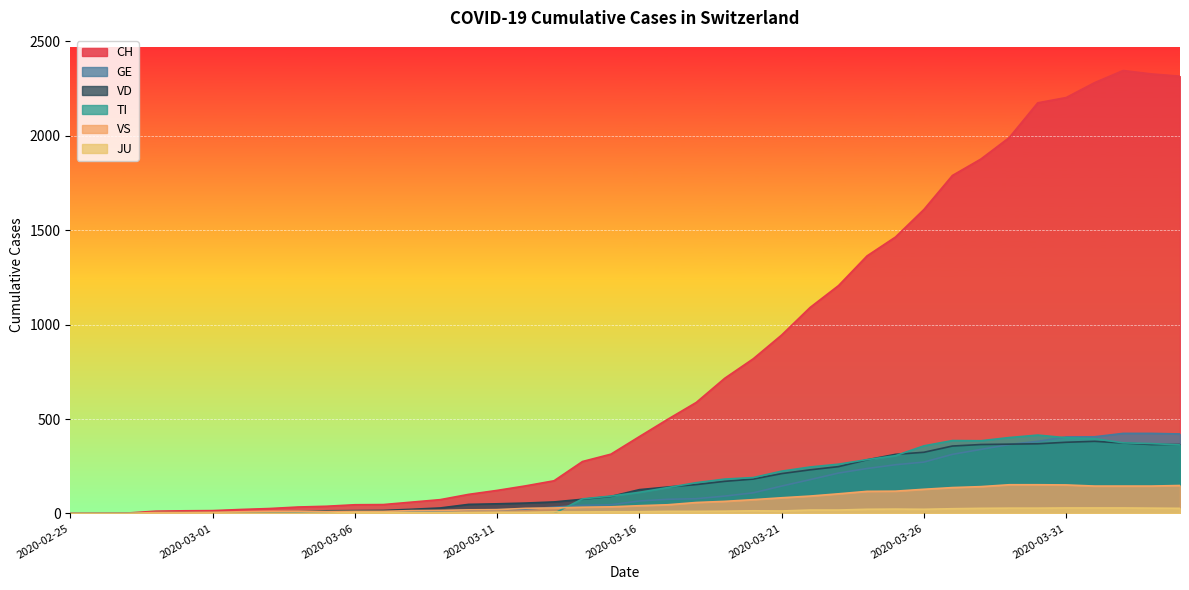

Reading left to right, transcribe all the data shown in this chart.

CH: 2020-02-25=0	2020-02-26=1	2020-02-27=2	2020-02-28=12	2020-02-29=14	2020-03-01=15	2020-03-02=21	2020-03-03=26	2020-03-04=34	2020-03-05=38	2020-03-06=46	2020-03-07=47	2020-03-08=60	2020-03-09=73	2020-03-10=101	2020-03-11=122	2020-03-12=146	2020-03-13=173	2020-03-14=275	2020-03-15=314	2020-03-16=407	2020-03-17=499	2020-03-18=588	2020-03-19=716	2020-03-20=819	2020-03-21=945	2020-03-22=1091	2020-03-23=1207	2020-03-24=1364	2020-03-25=1464	2020-03-26=1610	2020-03-27=1790	2020-03-28=1877	2020-03-29=1991	2020-03-30=2175	2020-03-31=2203	2020-04-01=2282	2020-04-02=2346	2020-04-03=2328	2020-04-04=2316
GE: 2020-02-25=0	2020-02-26=1	2020-02-27=1	2020-02-28=2	2020-02-29=3	2020-03-01=3	2020-03-02=3	2020-03-03=4	2020-03-04=4	2020-03-05=5	2020-03-06=7	2020-03-07=7	2020-03-08=9	2020-03-09=13	2020-03-10=18	2020-03-11=20	2020-03-12=23	2020-03-13=33	2020-03-14=43	2020-03-15=46	2020-03-16=66	2020-03-17=75	2020-03-18=78	2020-03-19=92	2020-03-20=109	2020-03-21=145	2020-03-22=179	2020-03-23=214	2020-03-24=238	2020-03-25=258	2020-03-26=272	2020-03-27=313	2020-03-28=339	2020-03-29=365	2020-03-30=382	2020-03-31=405	2020-04-01=406	2020-04-02=424	2020-04-03=424	2020-04-04=421
TI: 2020-02-25=0	2020-02-26=0	2020-02-27=0	2020-02-28=0	2020-02-29=0	2020-03-01=0	2020-03-02=0	2020-03-03=0	2020-03-04=0	2020-03-05=0	2020-03-06=0	2020-03-07=0	2020-03-08=0	2020-03-09=0	2020-03-10=0	2020-03-11=0	2020-03-12=0	2020-03-13=0	2020-03-14=77	2020-03-15=92	2020-03-16=112	2020-03-17=137	2020-03-18=163	2020-03-19=182	2020-03-20=190	2020-03-21=224	2020-03-22=246	2020-03-23=261	2020-03-24=285	2020-03-25=306	2020-03-26=358	2020-03-27=386	2020-03-28=385	2020-03-29=402	2020-03-30=415	2020-03-31=401	2020-04-01=396	2020-04-02=374	2020-04-03=370	2020-04-04=363
JU: 2020-02-25=0	2020-02-26=0	2020-02-27=0	2020-02-28=0	2020-02-29=1	2020-03-01=1	2020-03-02=1	2020-03-03=1	2020-03-04=1	2020-03-05=2	2020-03-06=5	2020-03-07=5	2020-03-08=5	2020-03-09=5	2020-03-10=5	2020-03-11=6	2020-03-12=6	2020-03-13=8	2020-03-14=8	2020-03-15=9	2020-03-16=9	2020-03-17=11	2020-03-18=11	2020-03-19=12	2020-03-20=14	2020-03-21=13	2020-03-22=18	2020-03-23=18	2020-03-24=22	2020-03-25=23	2020-03-26=22	2020-03-27=25	2020-03-28=27	2020-03-29=28	2020-03-30=28	2020-03-31=29	2020-04-01=29	2020-04-02=29	2020-04-03=28	2020-04-04=27
VS: 2020-02-25=0	2020-02-26=0	2020-02-27=0	2020-02-28=5	2020-02-29=5	2020-03-01=6	2020-03-02=9	2020-03-03=11	2020-03-04=12	2020-03-05=10	2020-03-06=11	2020-03-07=11	2020-03-08=15	2020-03-09=16	2020-03-10=19	2020-03-11=20	2020-03-12=27	2020-03-13=29	2020-03-14=33	2020-03-15=35	2020-03-16=41	2020-03-17=46	2020-03-18=58	2020-03-19=64	2020-03-20=73	2020-03-21=83	2020-03-22=92	2020-03-23=104	2020-03-24=117	2020-03-25=118	2020-03-26=128	2020-03-27=137	2020-03-28=142	2020-03-29=152	2020-03-30=152	2020-03-31=151	2020-04-01=145	2020-04-02=145	2020-04-03=145	2020-04-04=148
VD: 2020-02-25=0	2020-02-26=0	2020-02-27=0	2020-02-28=4	2020-02-29=4	2020-03-01=4	2020-03-02=6	2020-03-03=8	2020-03-04=11	2020-03-05=14	2020-03-06=15	2020-03-07=16	2020-03-08=22	2020-03-09=29	2020-03-10=48	2020-03-11=51	2020-03-12=55	2020-03-13=61	2020-03-14=75	2020-03-15=90	2020-03-16=126	2020-03-17=140	2020-03-18=153	2020-03-19=170	2020-03-20=182	2020-03-21=211	2020-03-22=231	2020-03-23=248	2020-03-24=284	2020-03-25=313	2020-03-26=324	2020-03-27=357	2020-03-28=365	2020-03-29=367	2020-03-30=369	2020-03-31=377	2020-04-01=382	2020-04-02=373	2020-04-03=365	2020-04-04=365